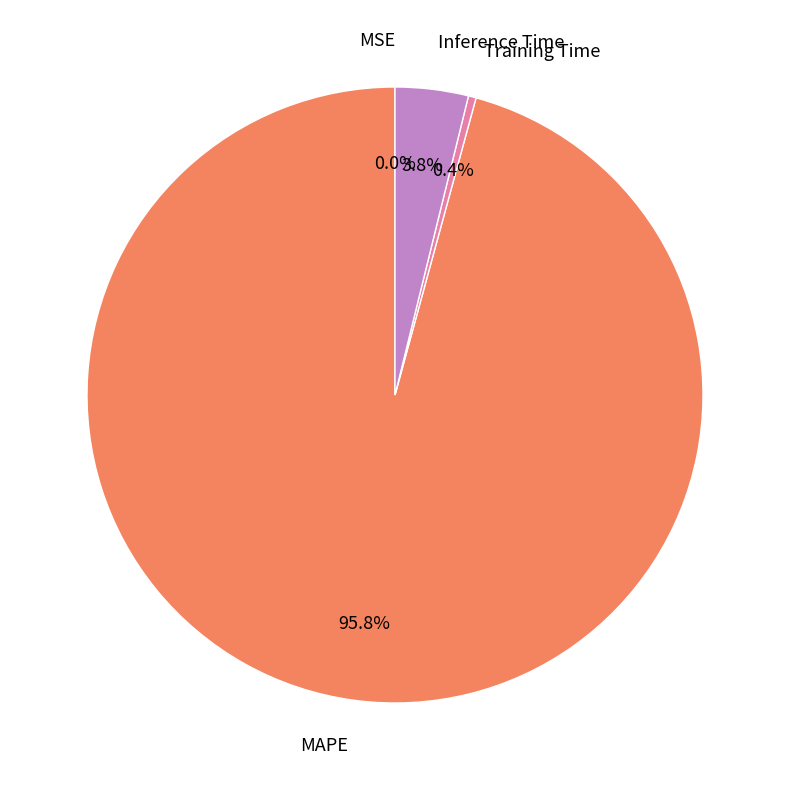

Which category has the biggest portion of the pie?

MAPE